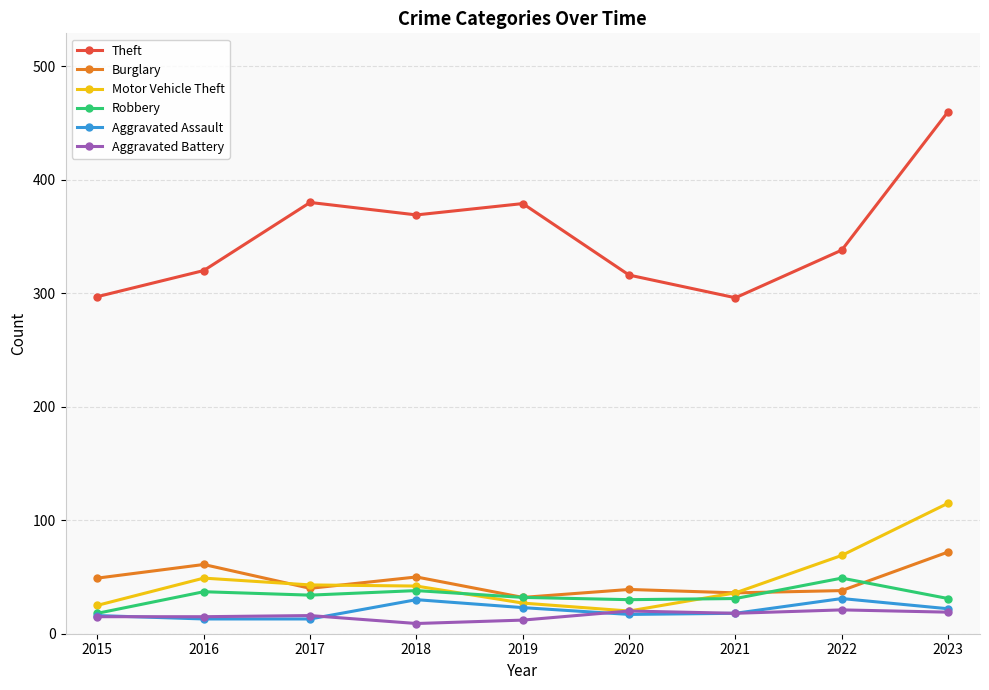

At how many categories does at least one series exceed 78?

9